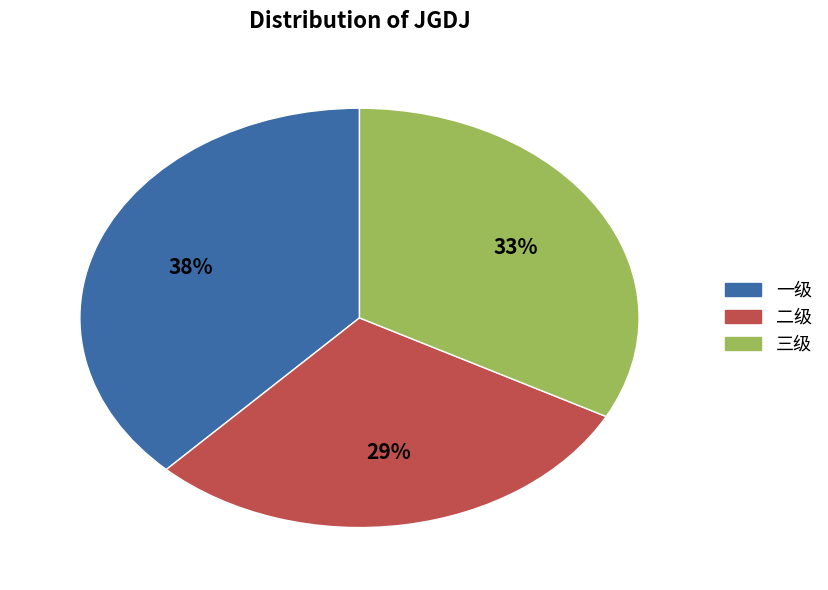

Is there any slice that represents more than half of the pie?

No